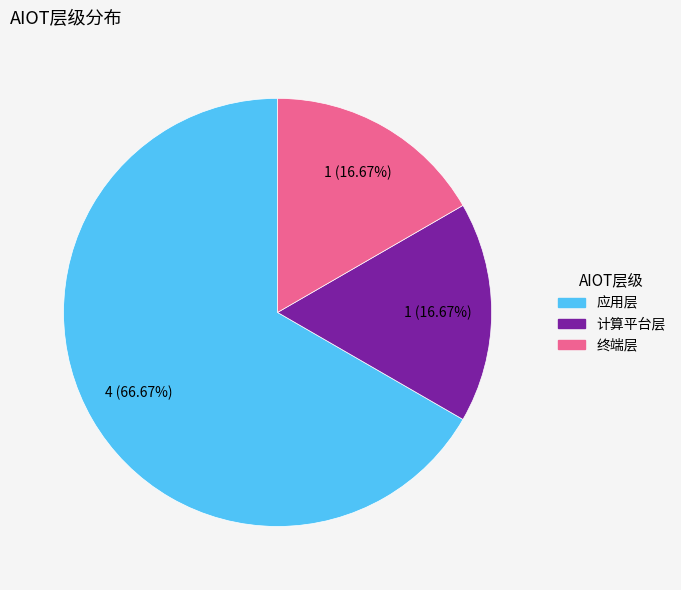

What is the largest slice in the pie chart?

应用层